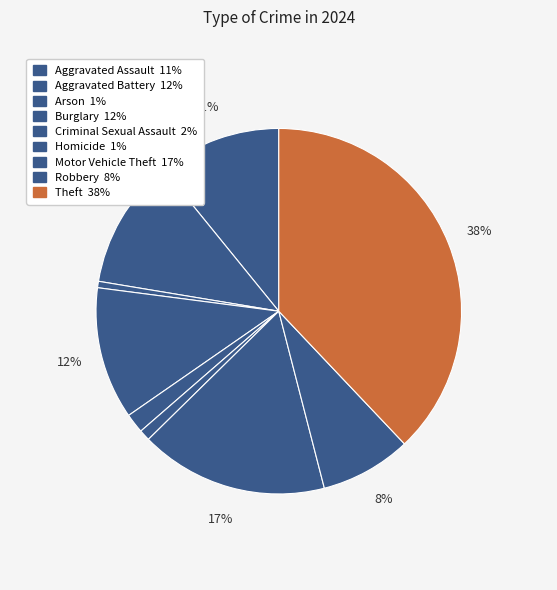

Rank the categories by value from lowest to highest.

Arson, Homicide, Criminal Sexual Assault, Robbery, Aggravated Assault, Aggravated Battery, Burglary, Motor Vehicle Theft, Theft